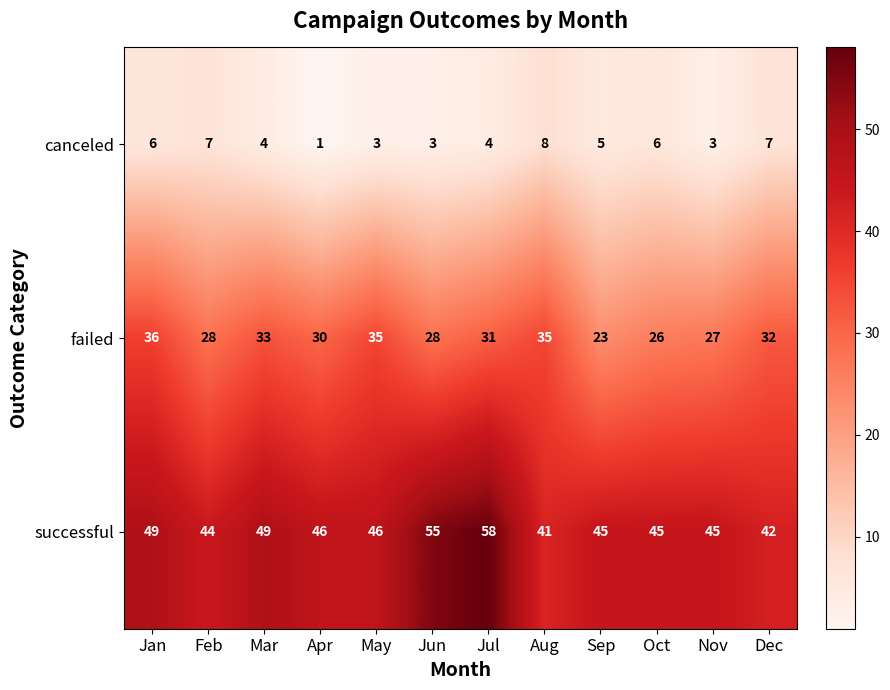

What value does the successful series have at Feb?

44